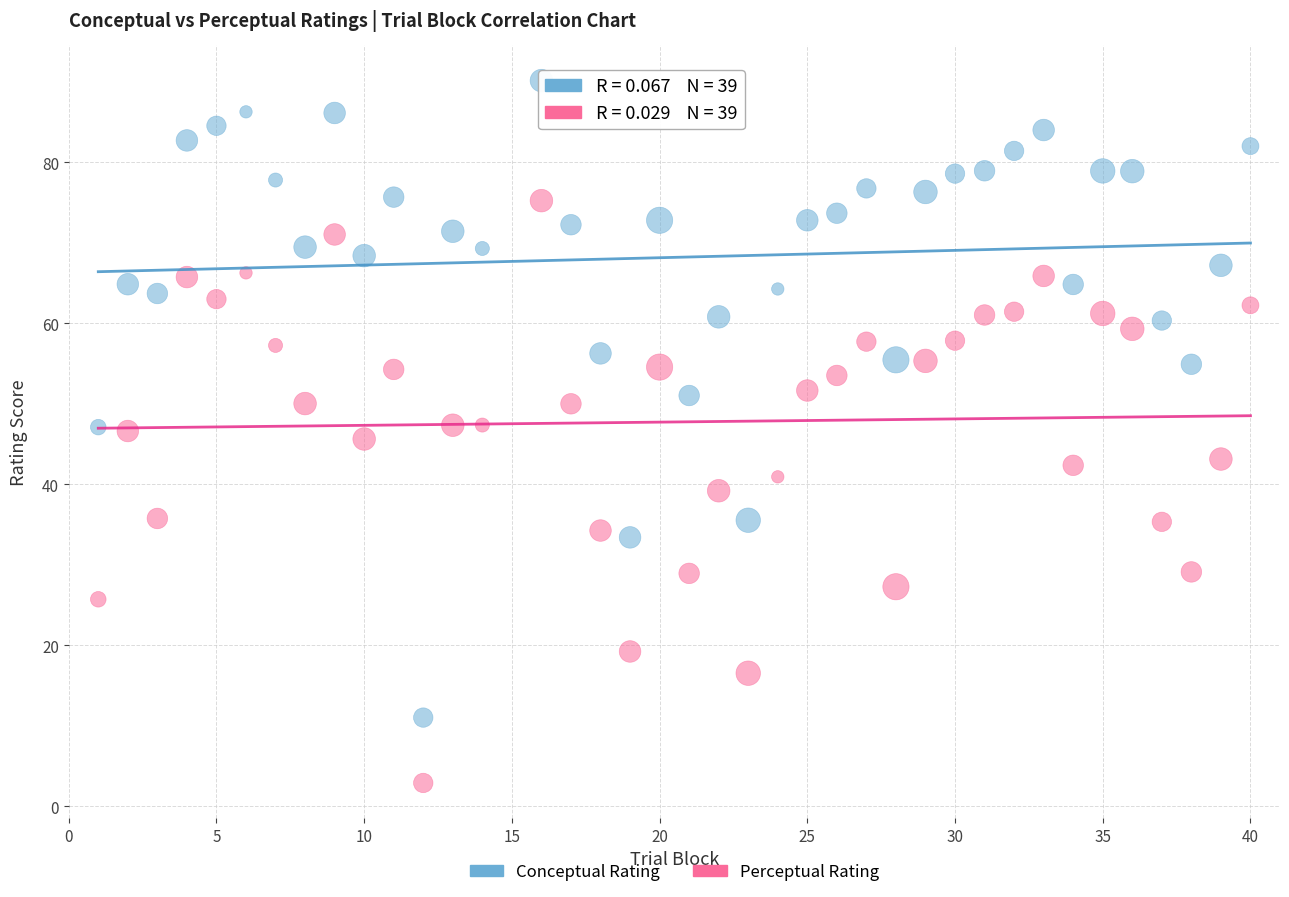

Which series reaches the minimum Y coordinate?

Perceptual Rating